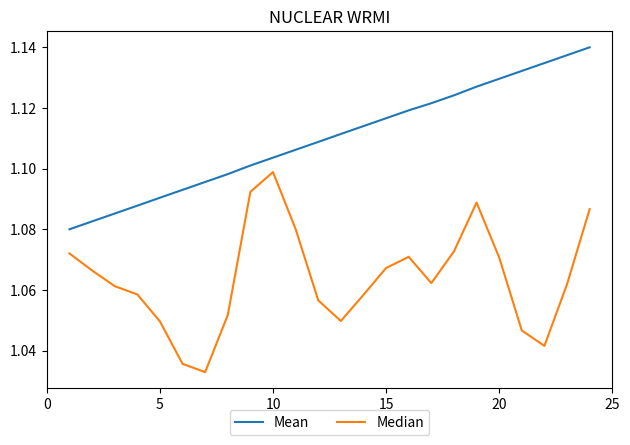

List the series in order of their peak value, highest first.

Mean, Median